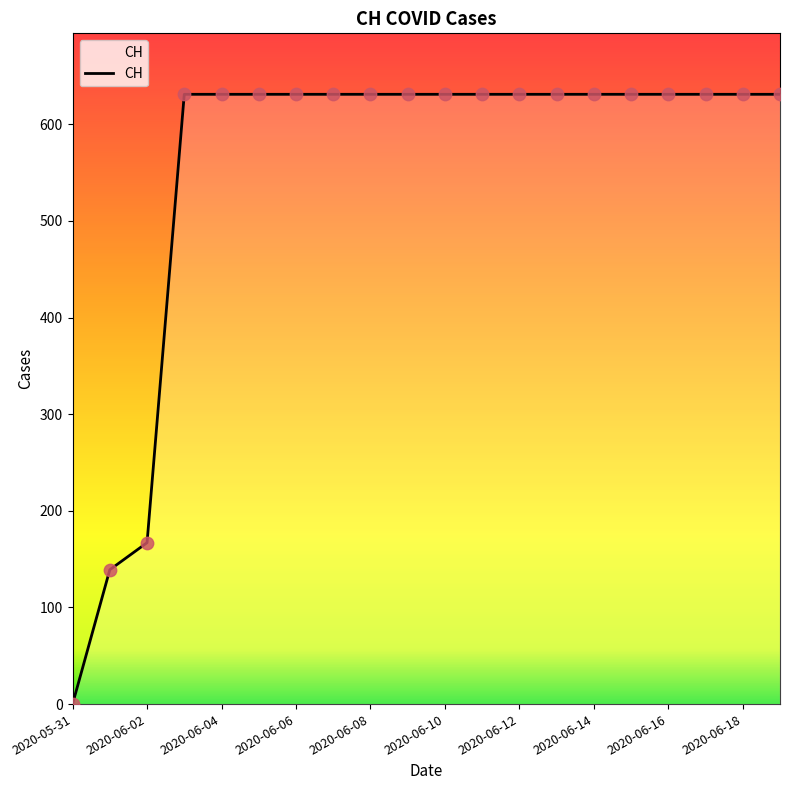

What is the difference between the maximum and minimum values?

631